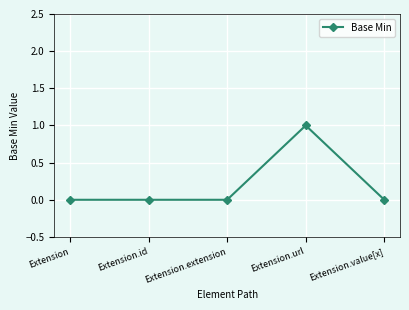

The chart shows a value of 1 at Extension.url. True or false?

True